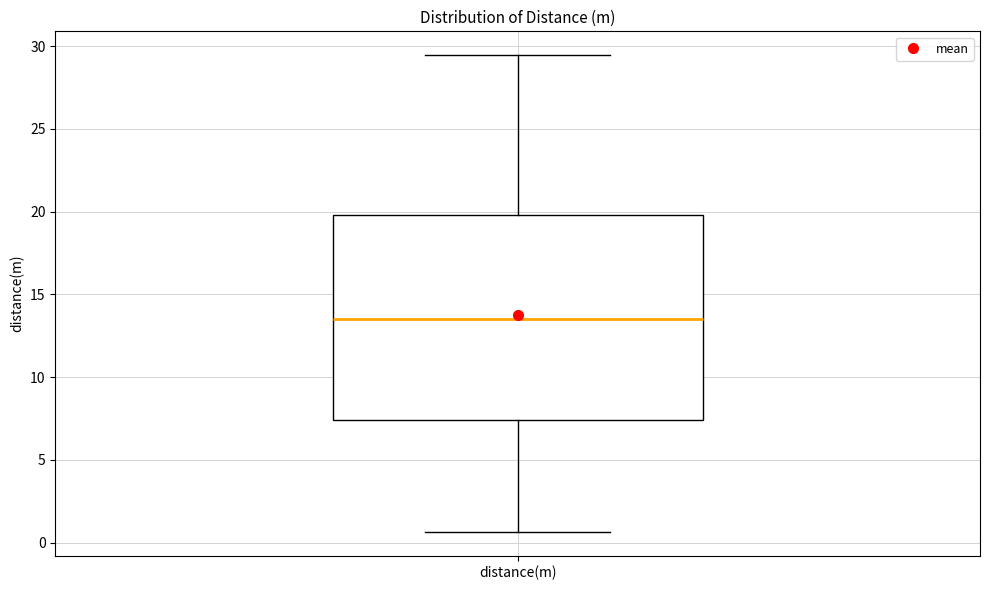

Where does the median line of the box for distance(m) sit on the y-axis? The values are not printed on the chart, so give them approximately, as read against the axis.

13.5